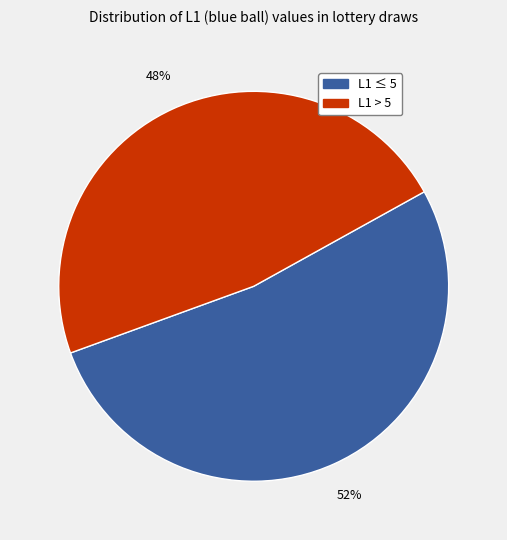

To the nearest percent, what is the average slice percentage?

50%